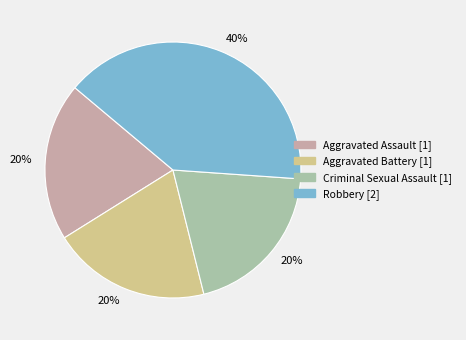

Does Criminal Sexual Assault account for over 50% of the chart?

No